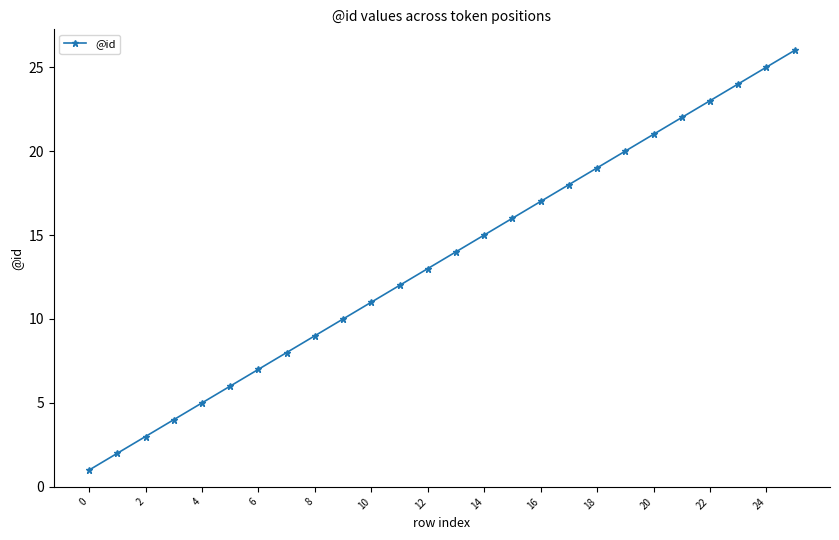

What is the greatest value displayed?

26